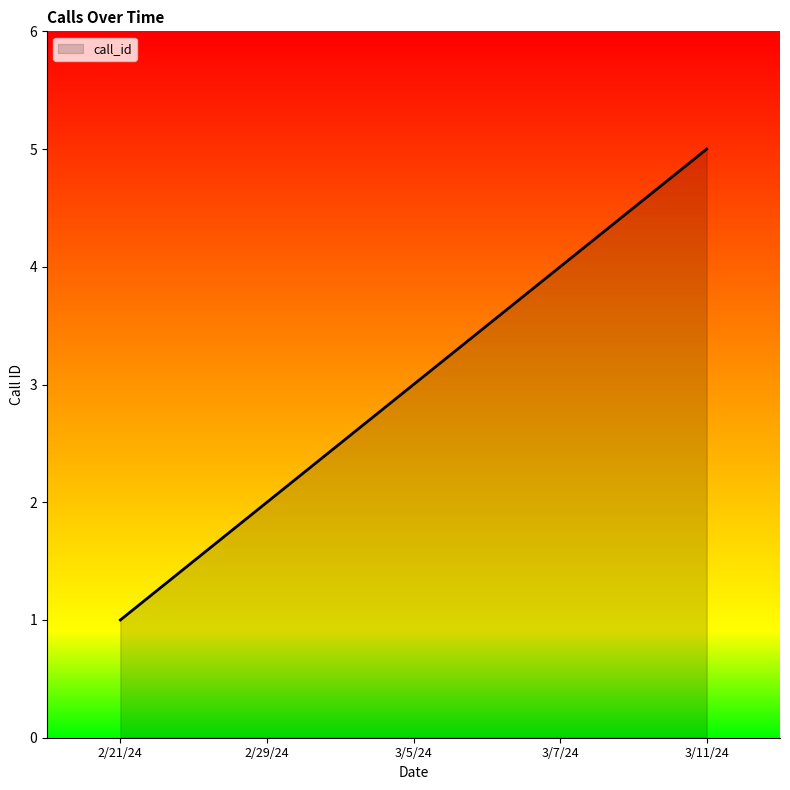

Reading left to right, list all the values displayed in this chart.

1	2	3	4	5